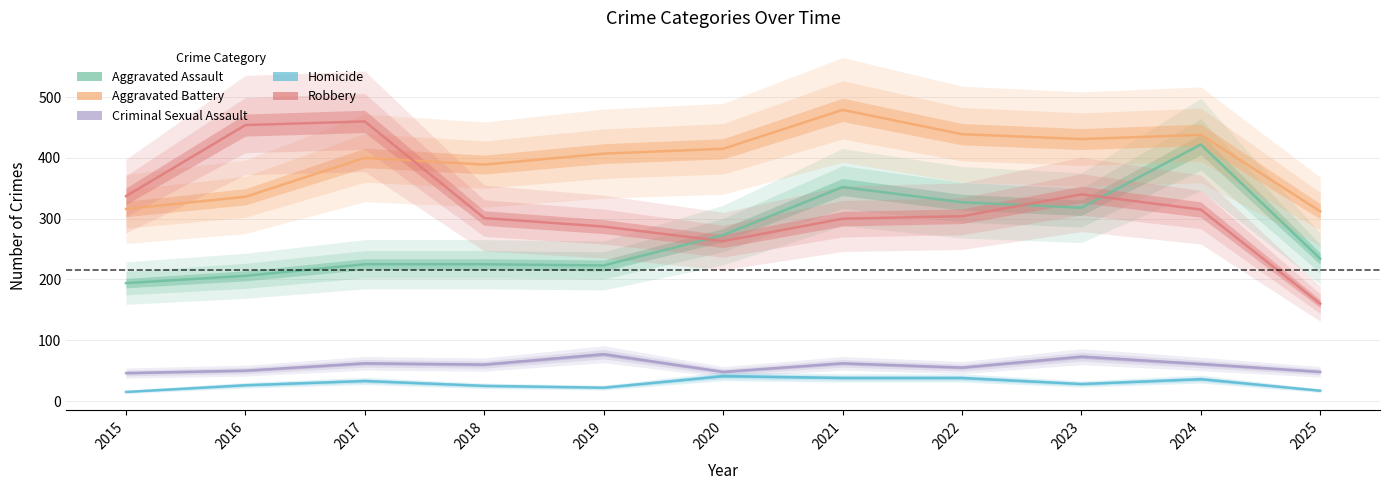

The Aggravated Battery series shows 400 at 2017. True or false?

True